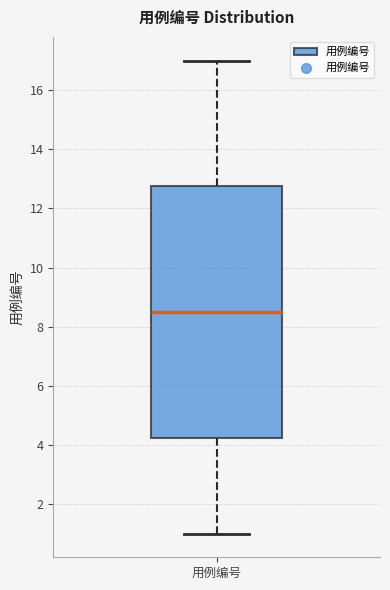

Where is the lower edge of the box for 用例编号 on the y-axis? The values are not printed on the chart, so give them approximately, as read against the axis.

4.2